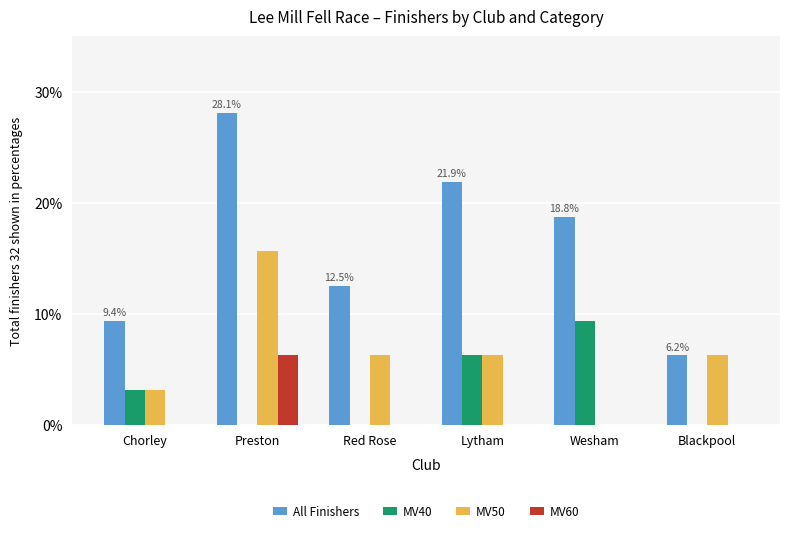

At which label does All Finishers first exceed 18?

Preston